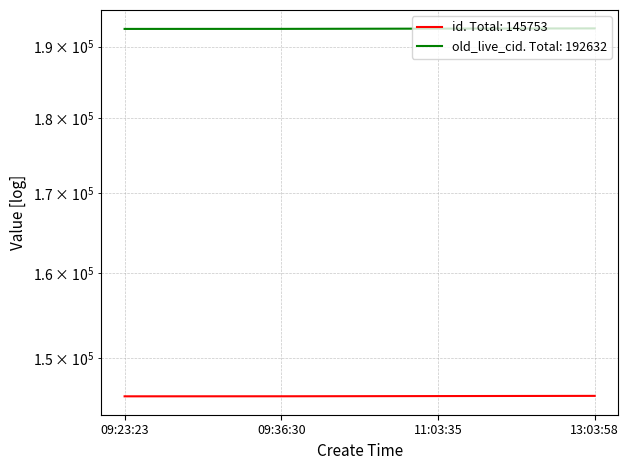

The value of old_live_cid at 09:23:23 is 130630. True or false?

False